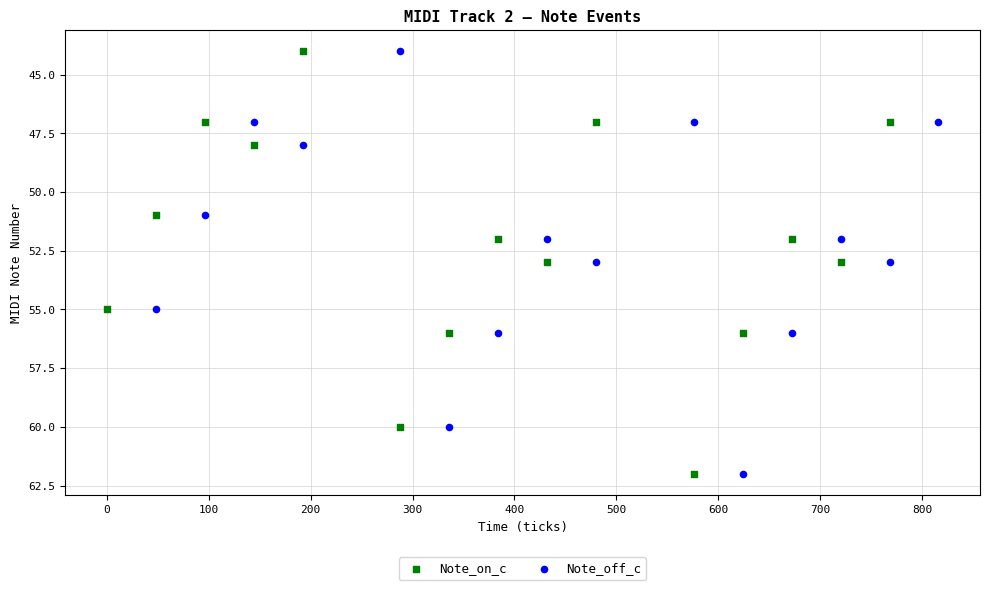

What are all the series names shown in the legend?

Note_on_c, Note_off_c